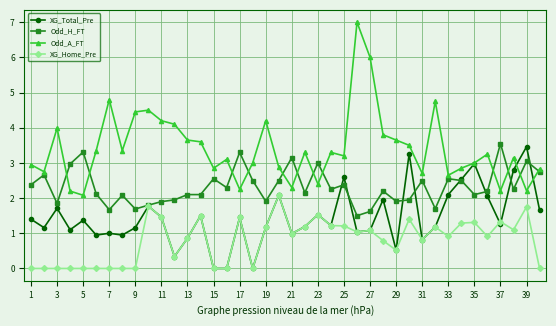

What is the sum of all XG_Total_Pre values?

57.7